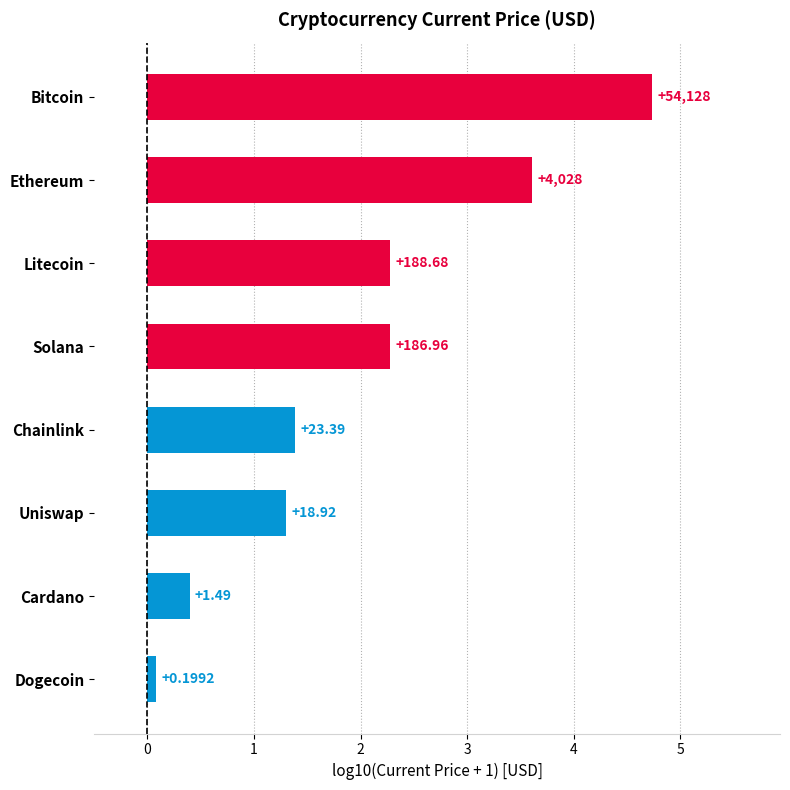

Does the chart contain any negative values?

No